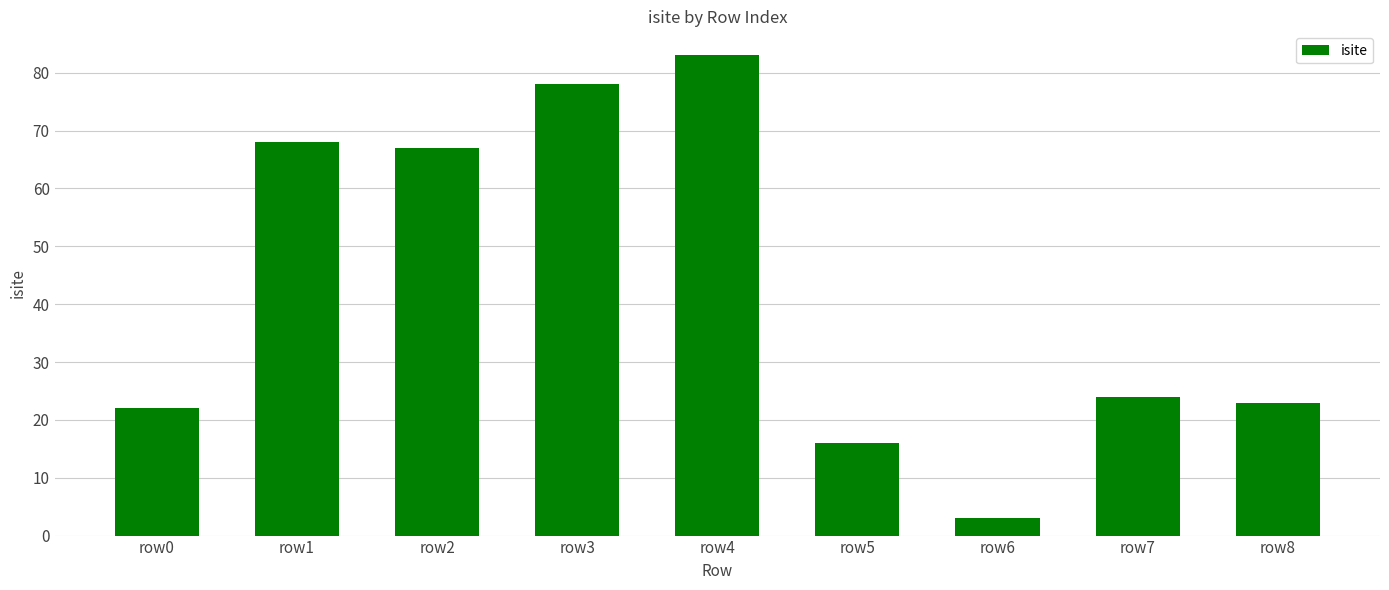

Where is the data nearest to the value 43?

row7